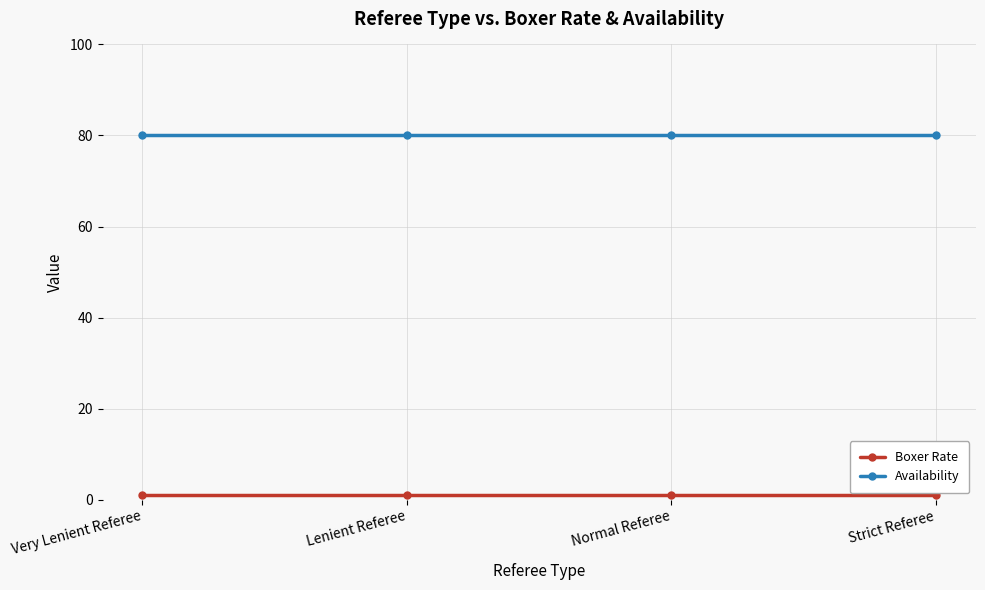

Reading left to right, what are all the values shown in this chart?

Boxer Rate: 1	1	1	1
Availability: 80	80	80	80